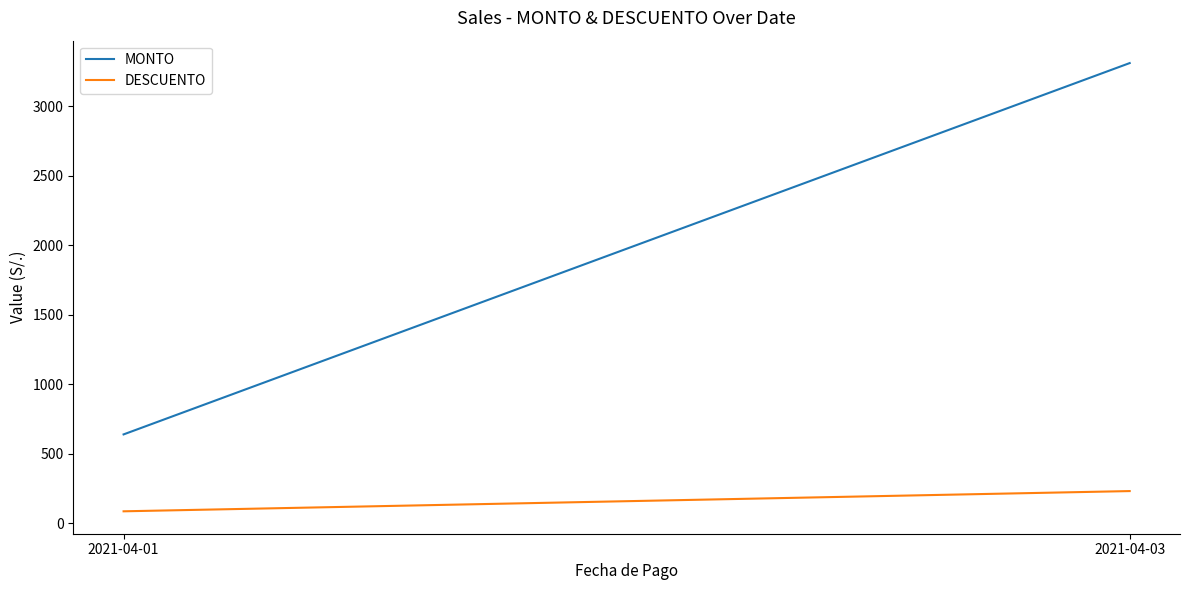

At how many categories does at least one series exceed 482?

2